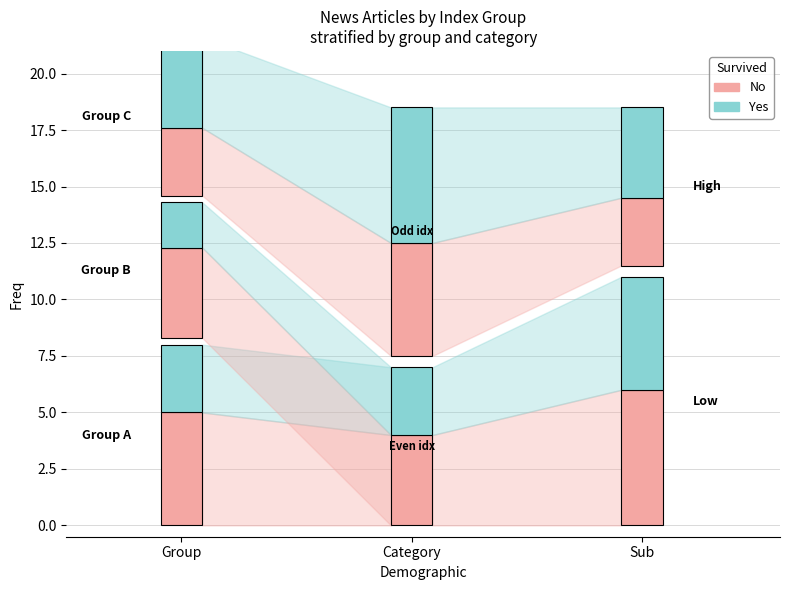

What is the difference between the second highest and minimum values in the No series?

3